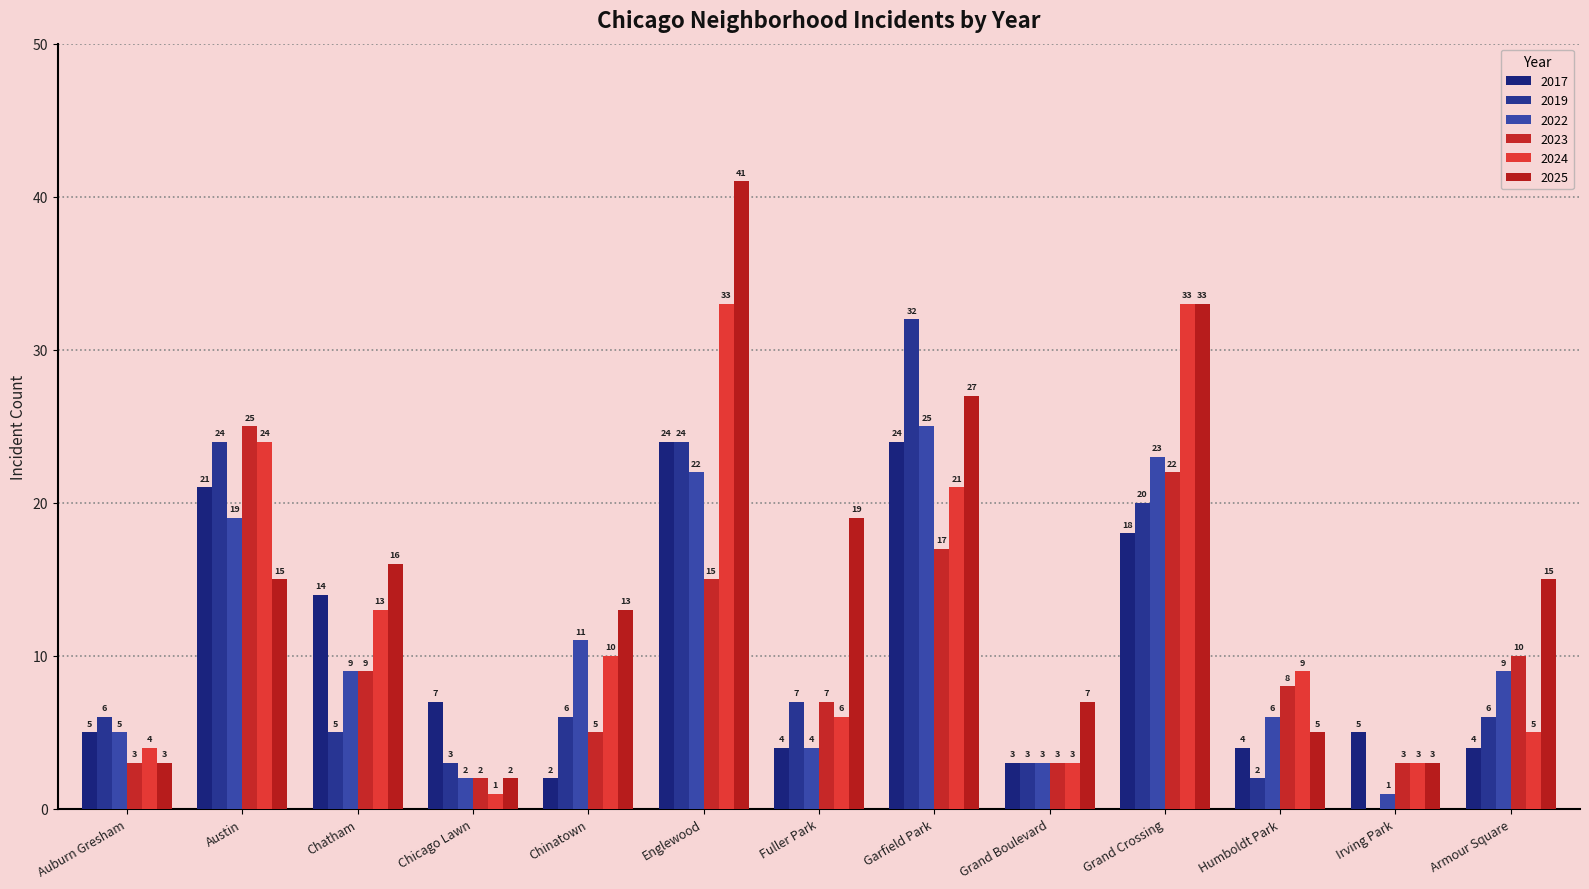

How many categories are shown in the chart?

13